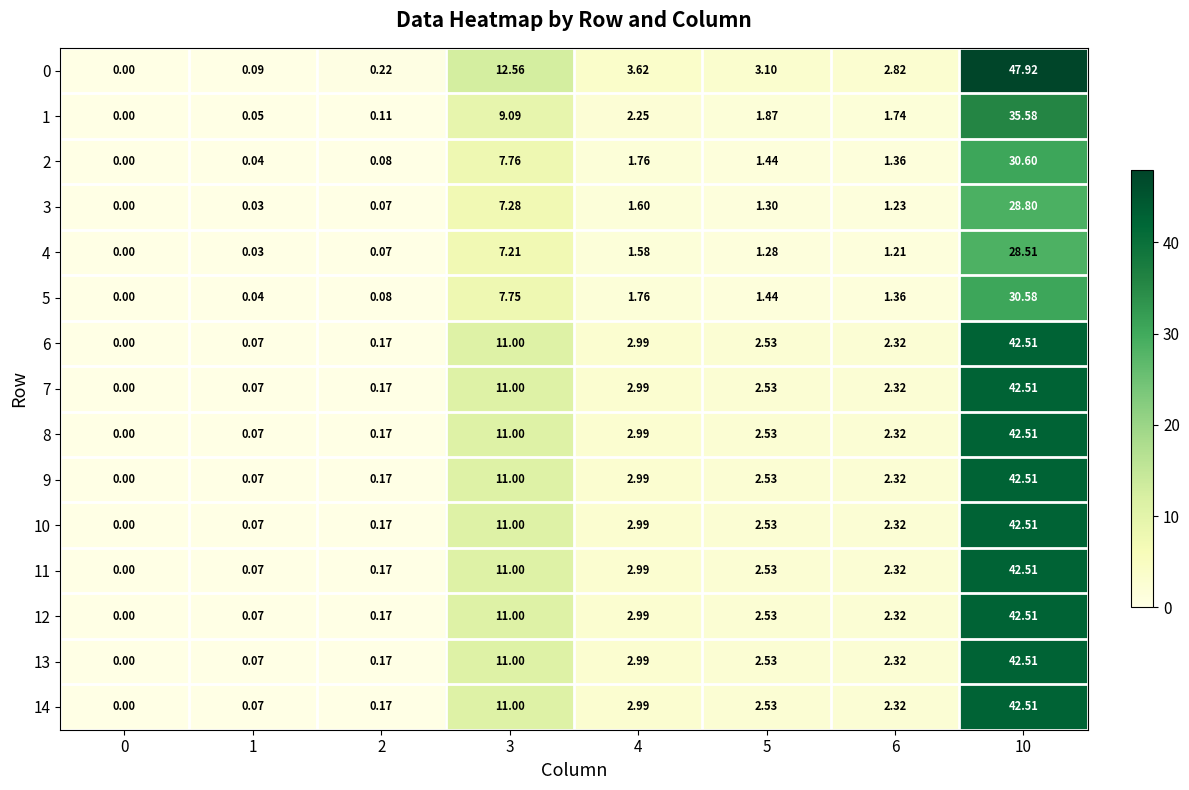

Is the value of 14 at 0 greater than the value of 0 at 5?

No